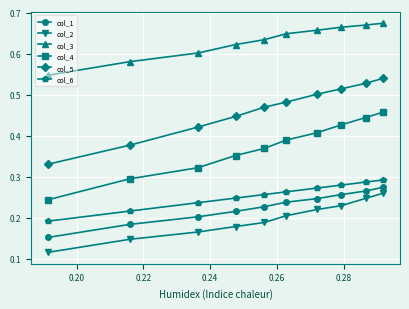

Count the col_6 values in the range 0 to 1.

10